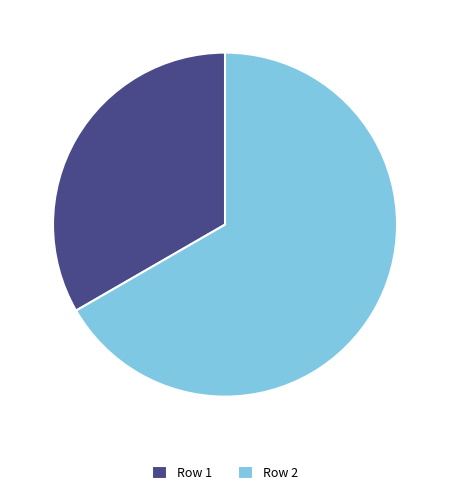

Rank the categories by value from lowest to highest.

Row 1, Row 2